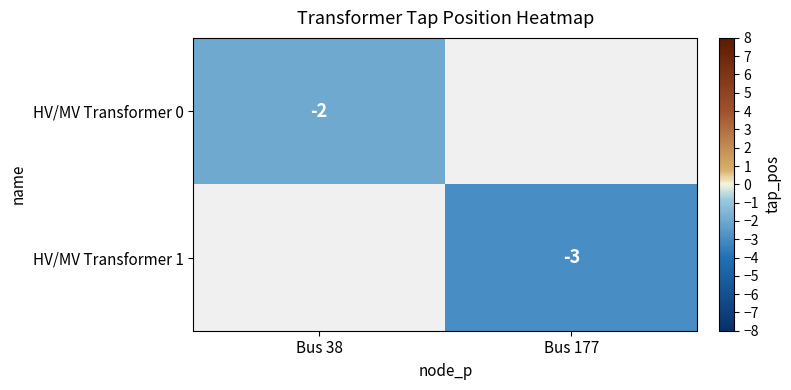

What is the minimum value shown in the chart?

-3.0